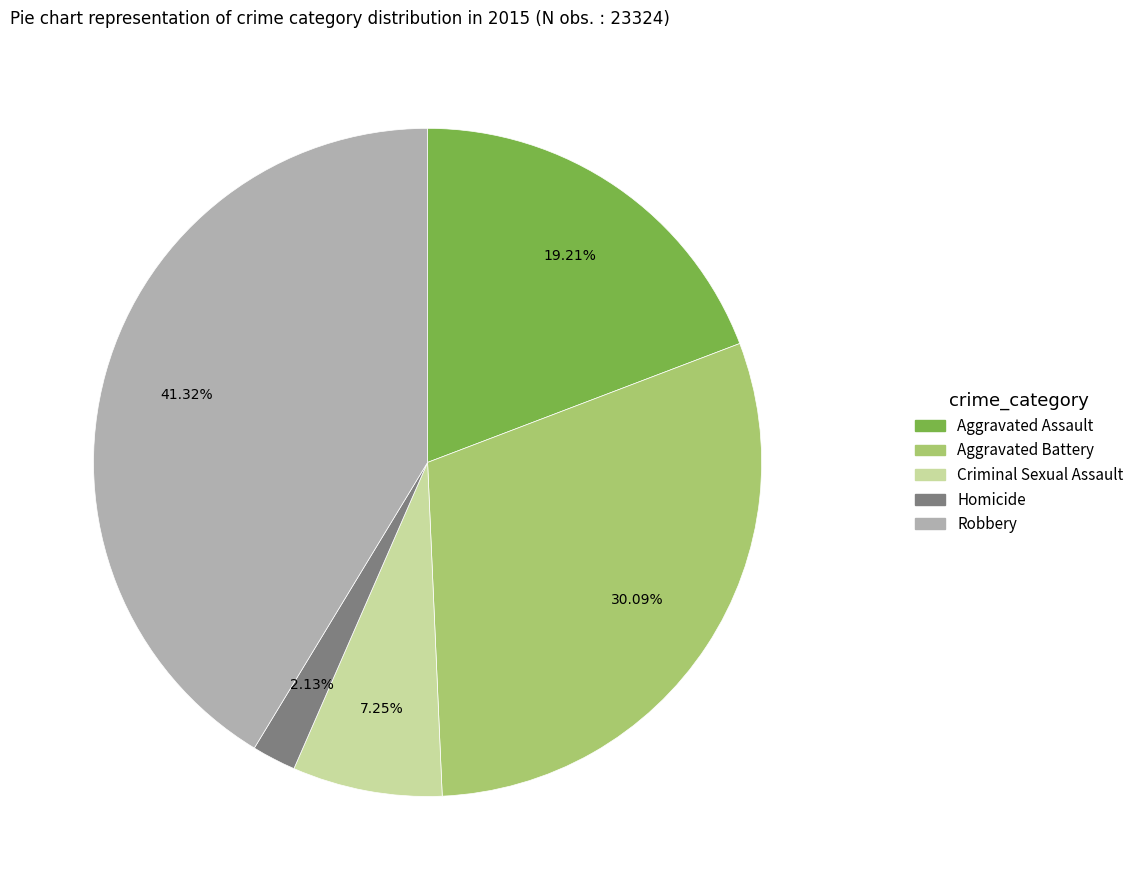

To the nearest percent, what portion does Aggravated Assault represent?

19%